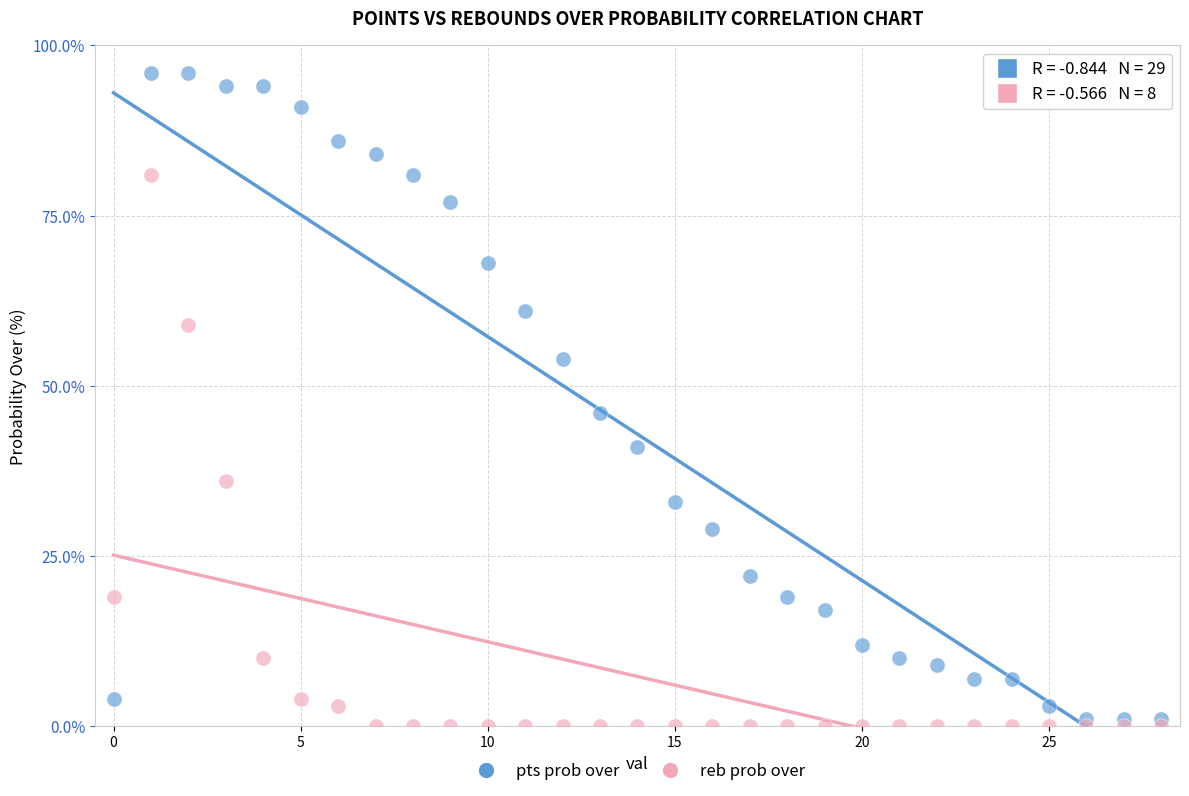

Across all data points, what is the range of Y values (max minus min)?

96